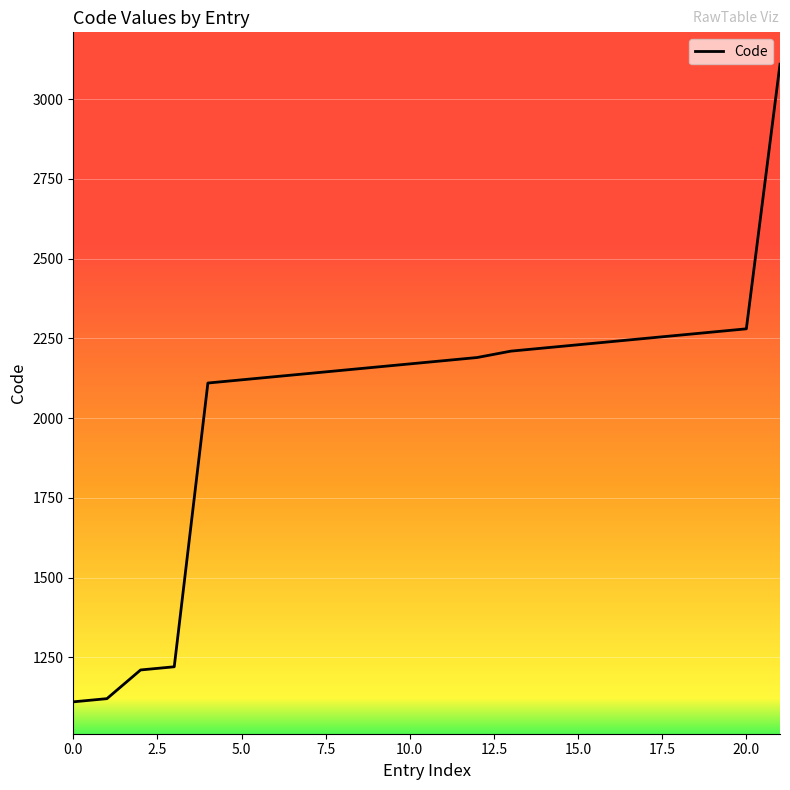

What is the difference between the maximum and minimum values?

2000